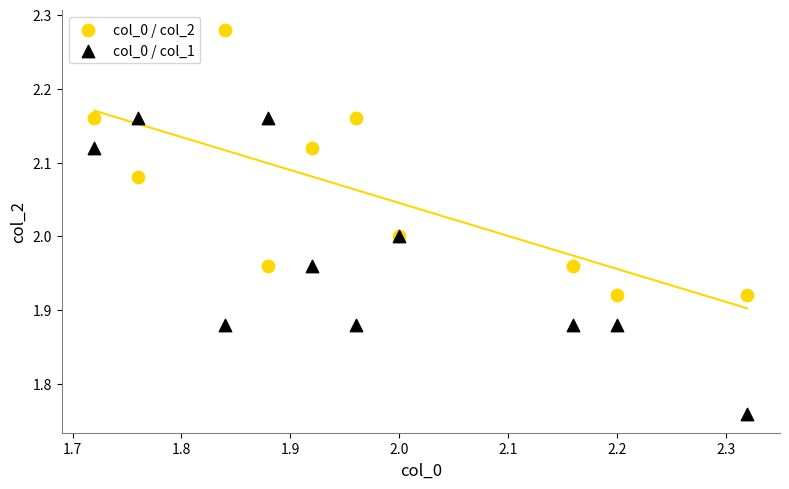

Which series reaches the maximum Y coordinate?

col_0 / col_2